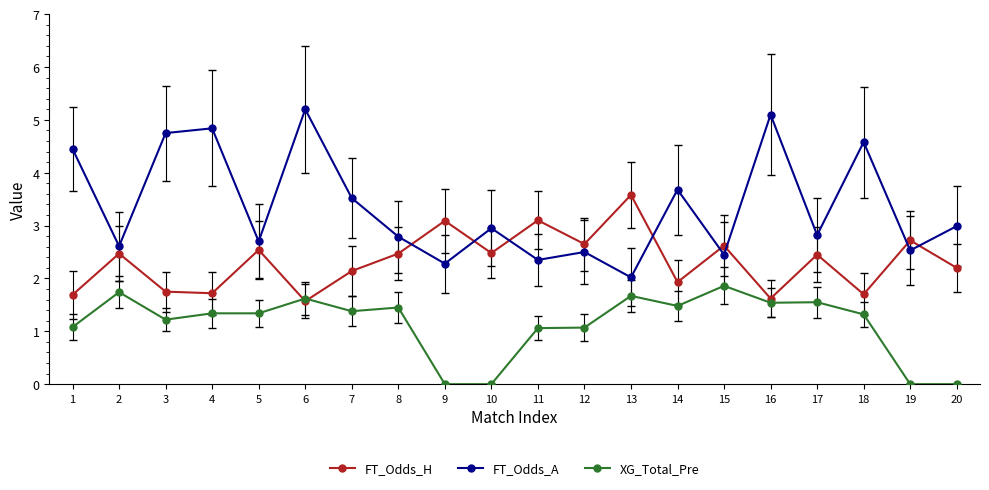

Is this an area chart (filled region under the line)?

No